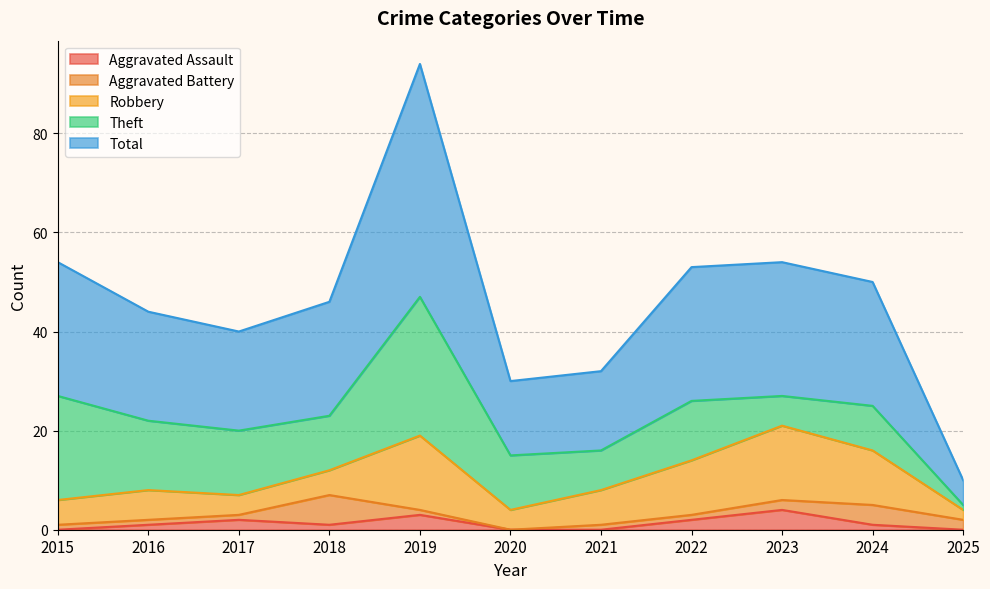

What is the sum of the Robbery values at 2022 and 2015?

16